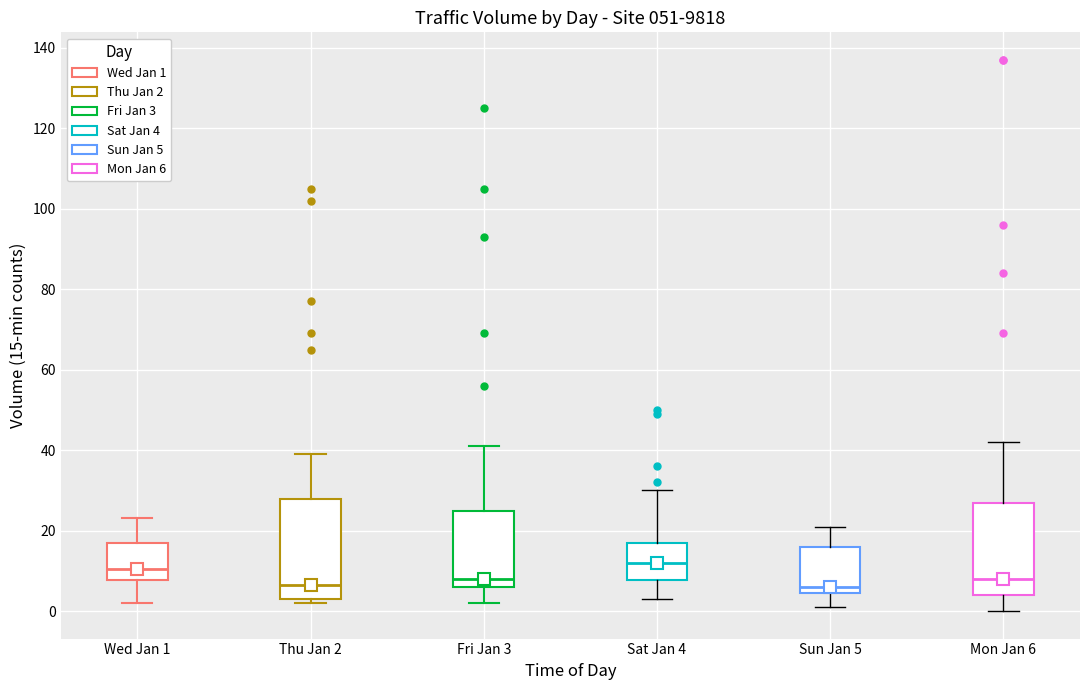

Where is the lower edge of the box for Wed Jan 1 on the y-axis? The values are not printed on the chart, so give them approximately, as read against the axis.

8